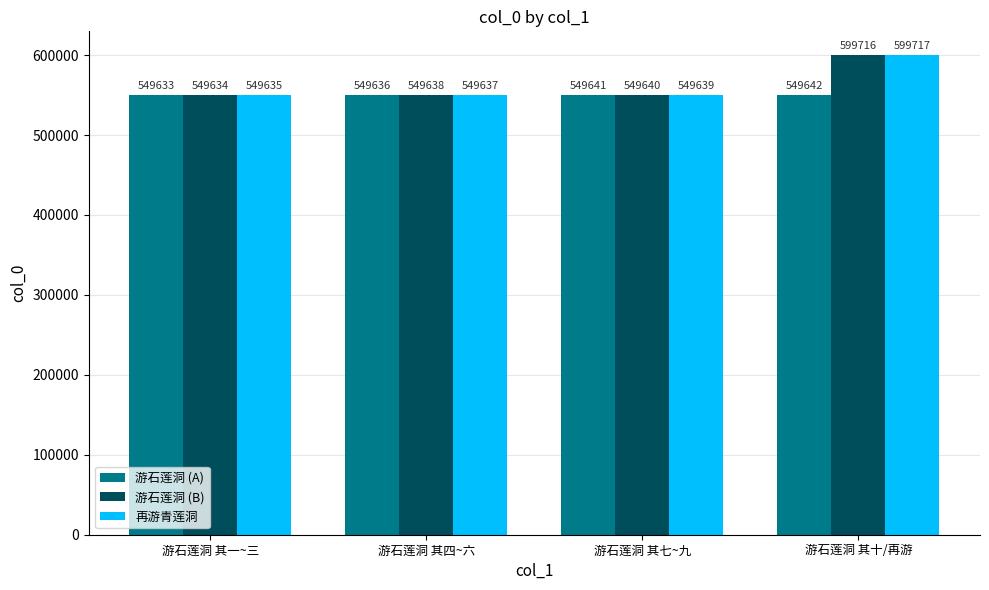

What is the label of the 3rd bar from the left?

游石莲洞 其七~九